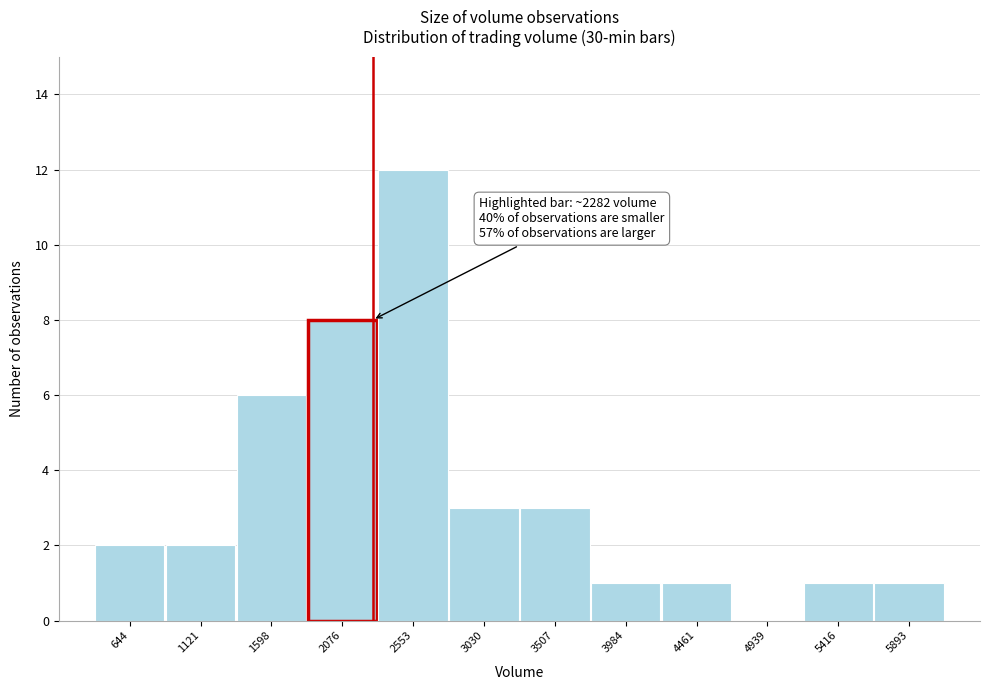

Over which range of the x-axis is the bar tallest?

2300 to 2800